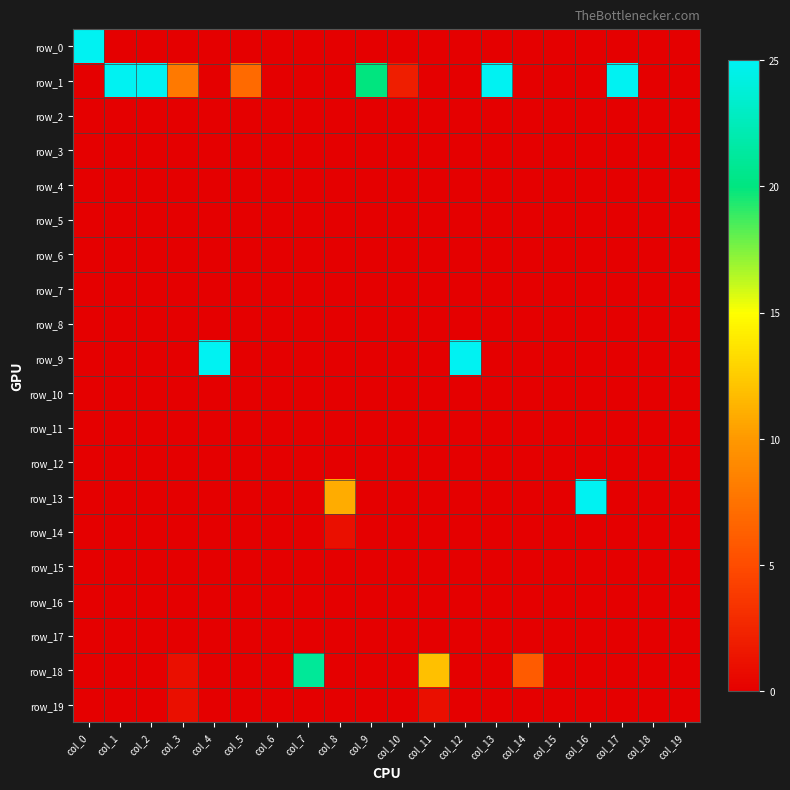

At col_6, list the series in order from smallest to largest.

row_0, row_1, row_2, row_3, row_4, row_5, row_6, row_7, row_8, row_9, row_10, row_11, row_12, row_13, row_14, row_15, row_16, row_17, row_18, row_19